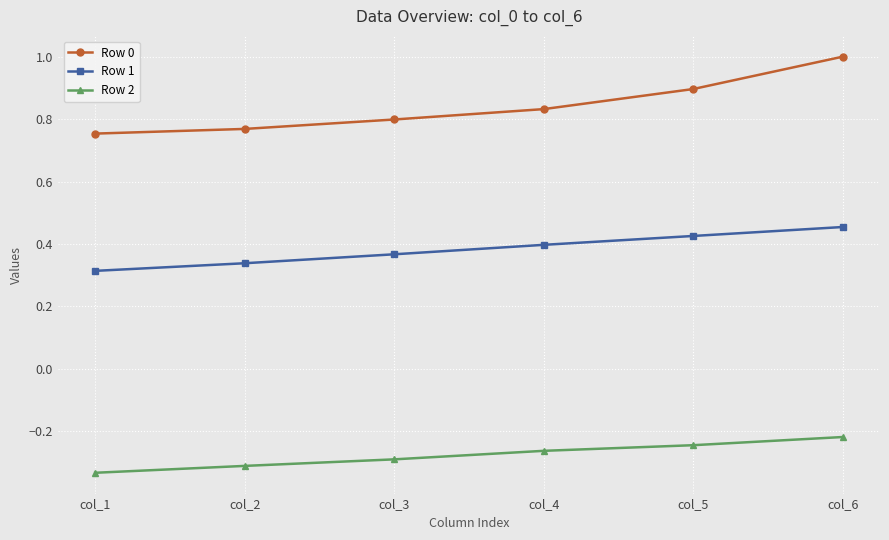

What is the difference between the maximum and second lowest values in the Row 1 series?

0.1